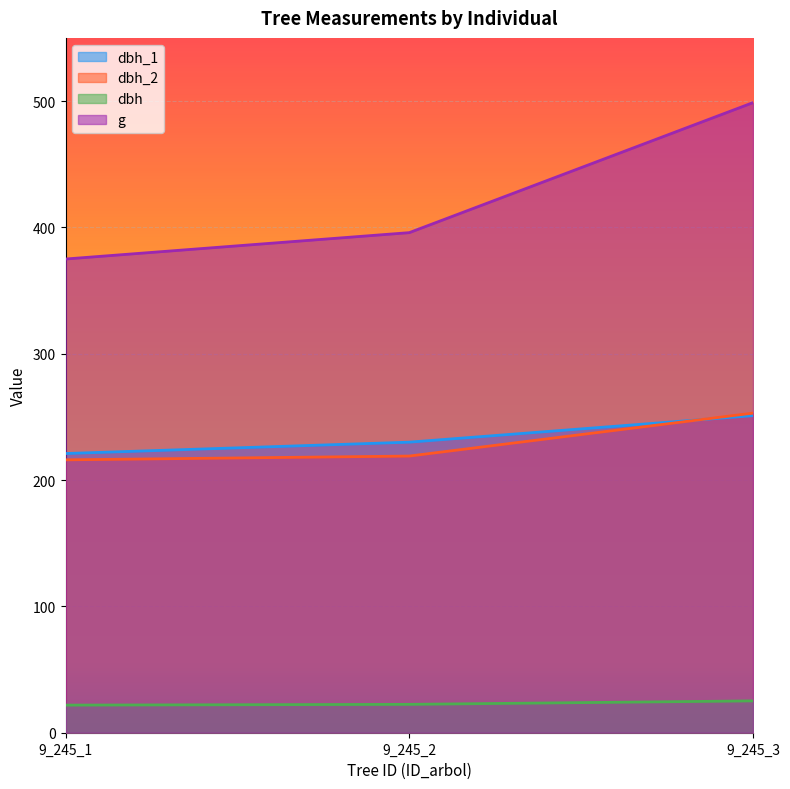

Between 9_245_1 and 9_245_2, which series saw the biggest shift?

g